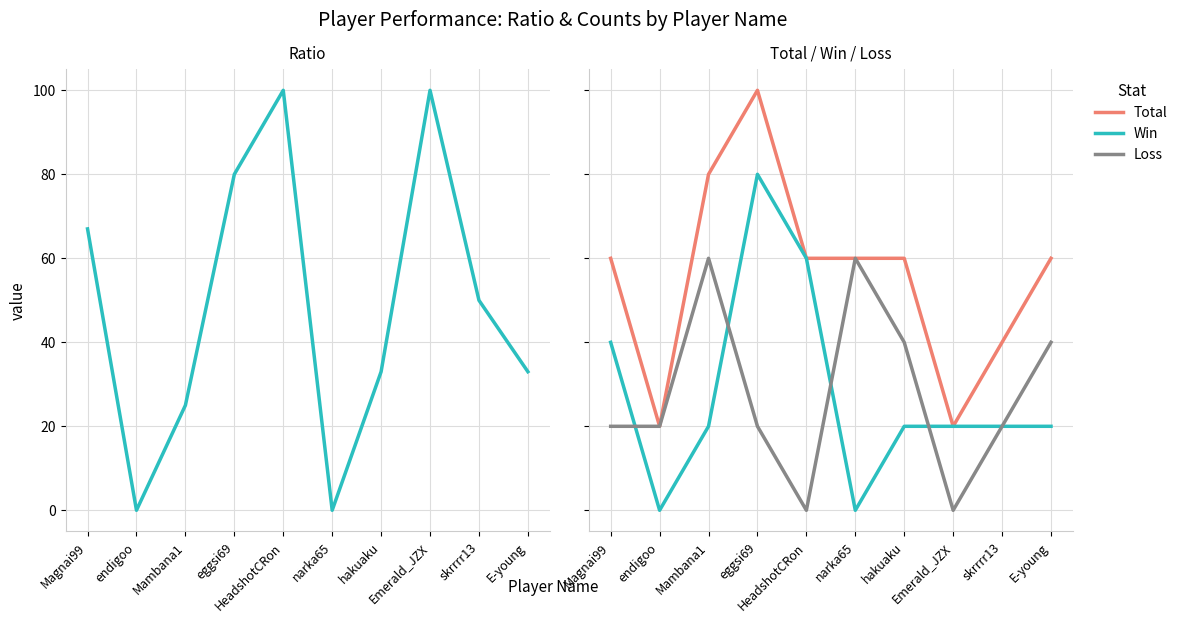

At how many categories does at least one series exceed 9?

8